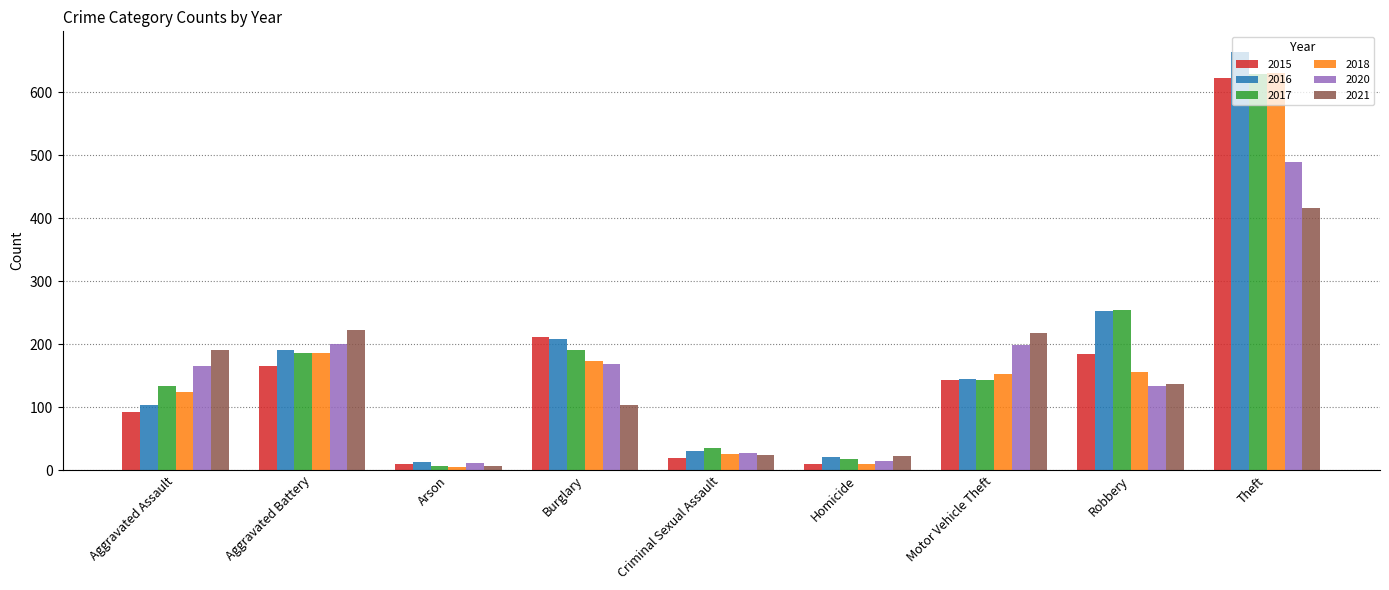

True or false: 2016 has a value of 664 at Theft.

True